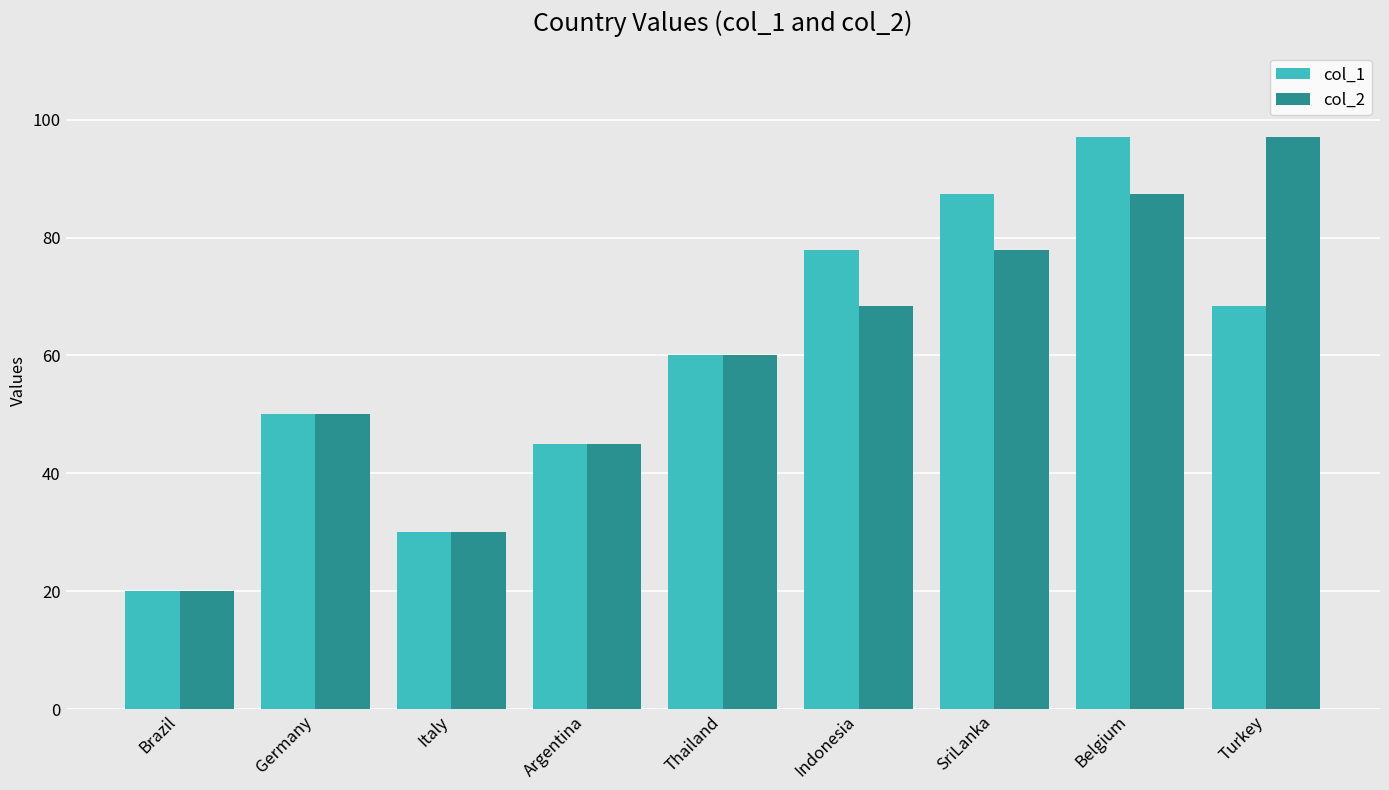

How many bars are there in total?

18